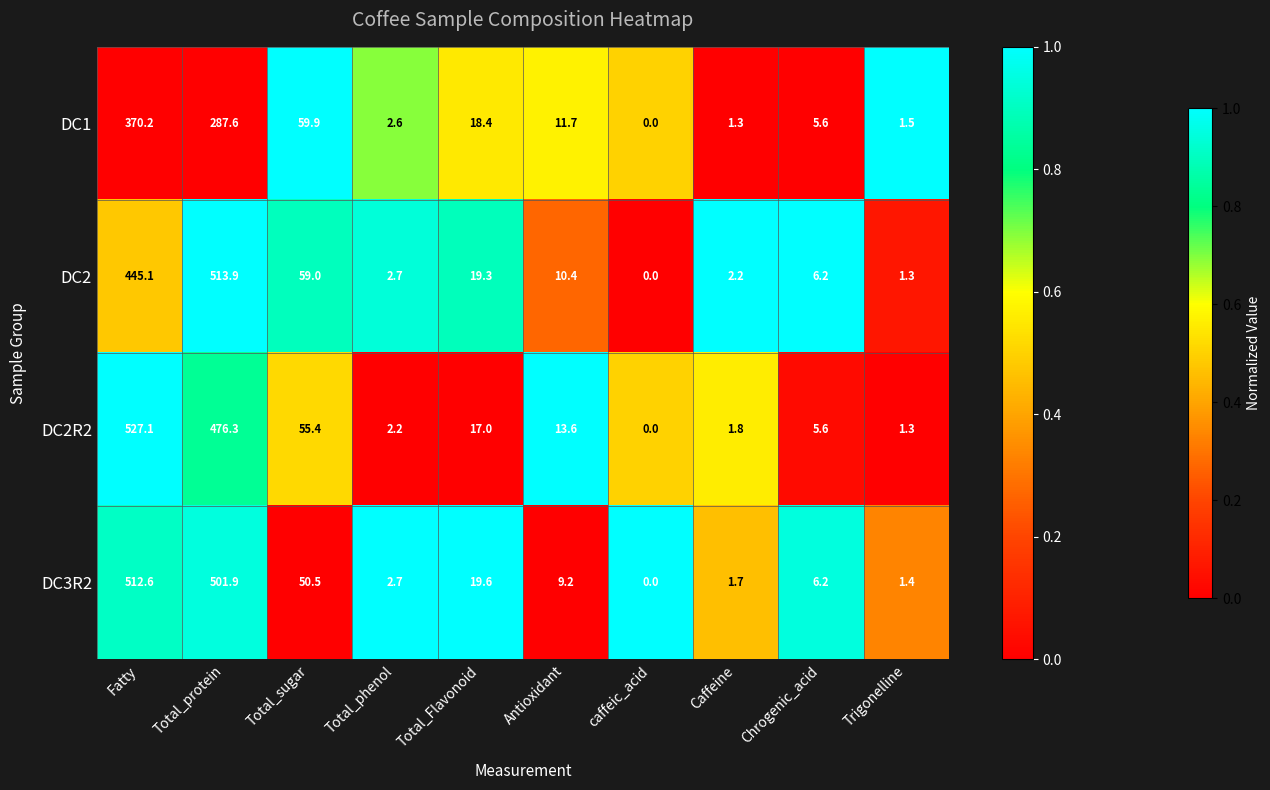

Which series has the largest total across all categories?

DC3R2